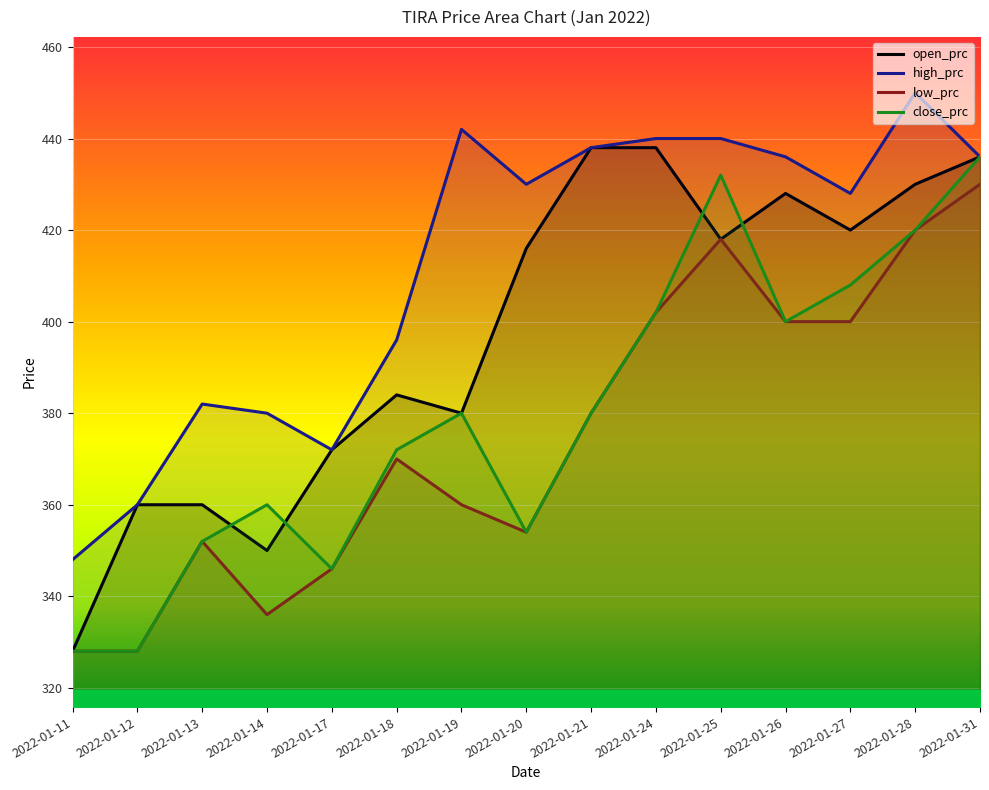

Between which two adjacent categories do close_prc and open_prc first intersect?

2022-01-13 and 2022-01-14